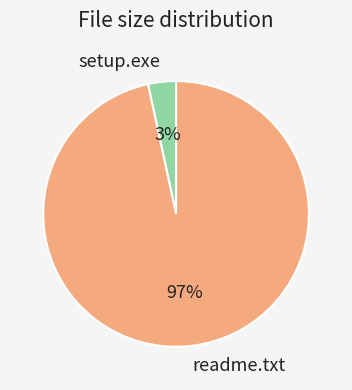

Which slice is the largest?

readme.txt